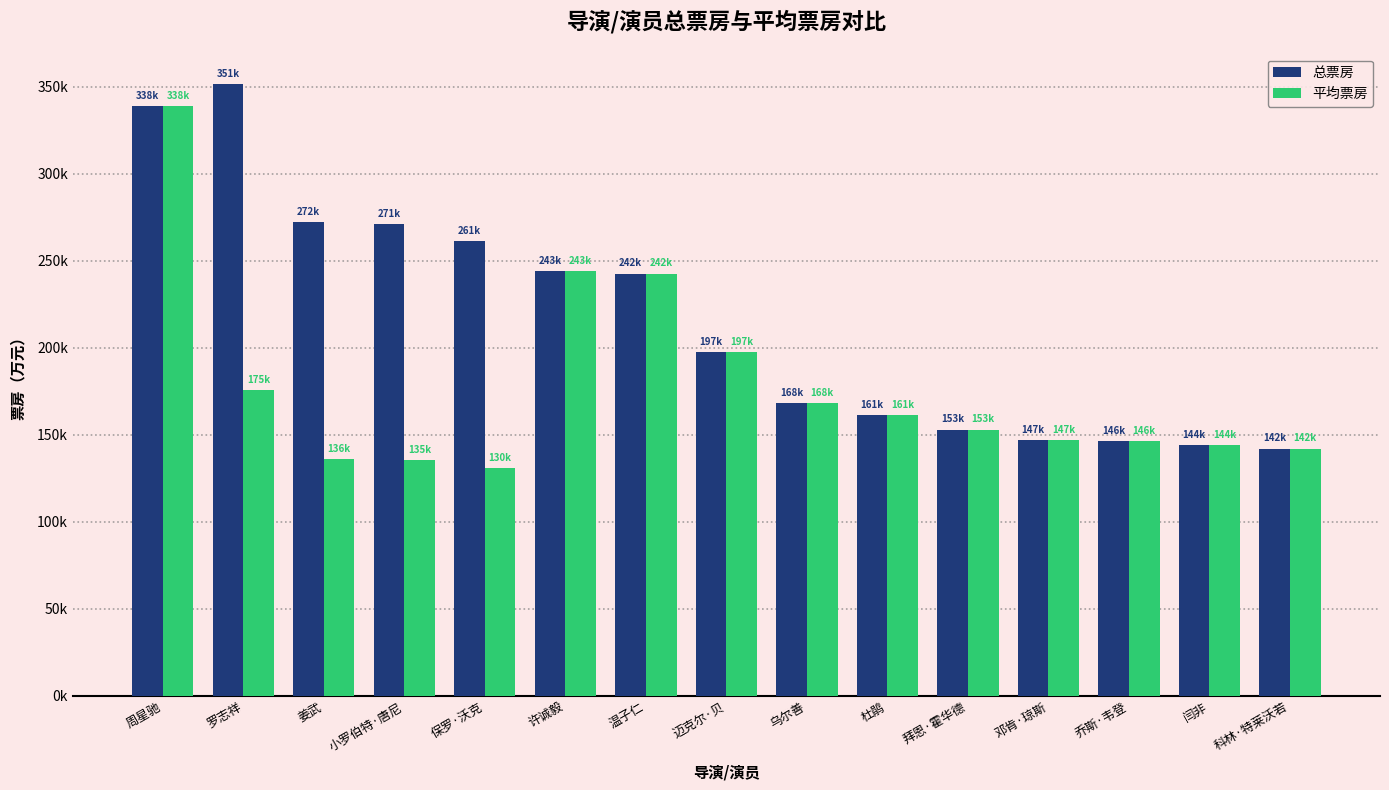

Does the chart contain any negative values?

No